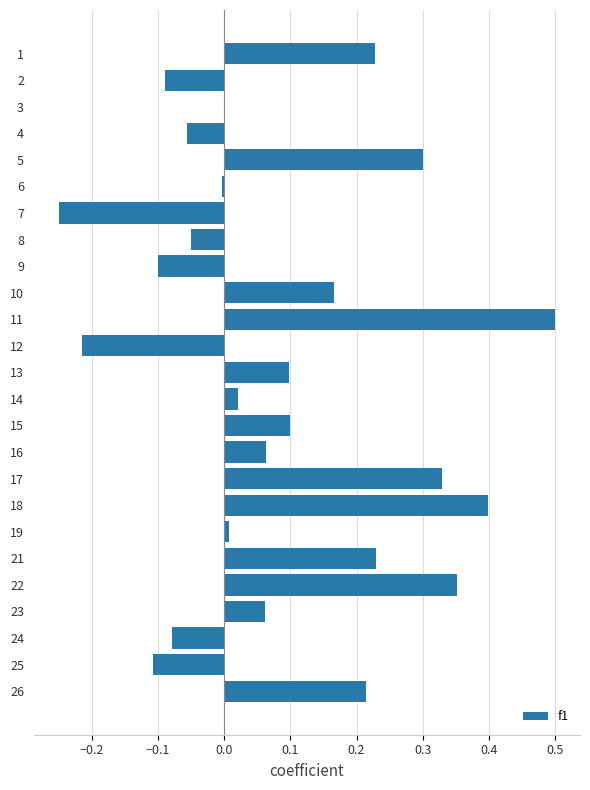

What is the greatest value displayed?

0.5